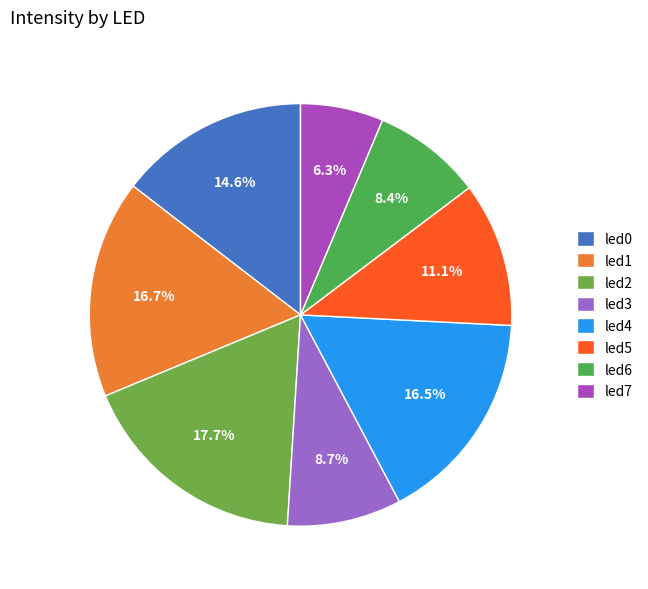

Does any single category account for the majority?

No